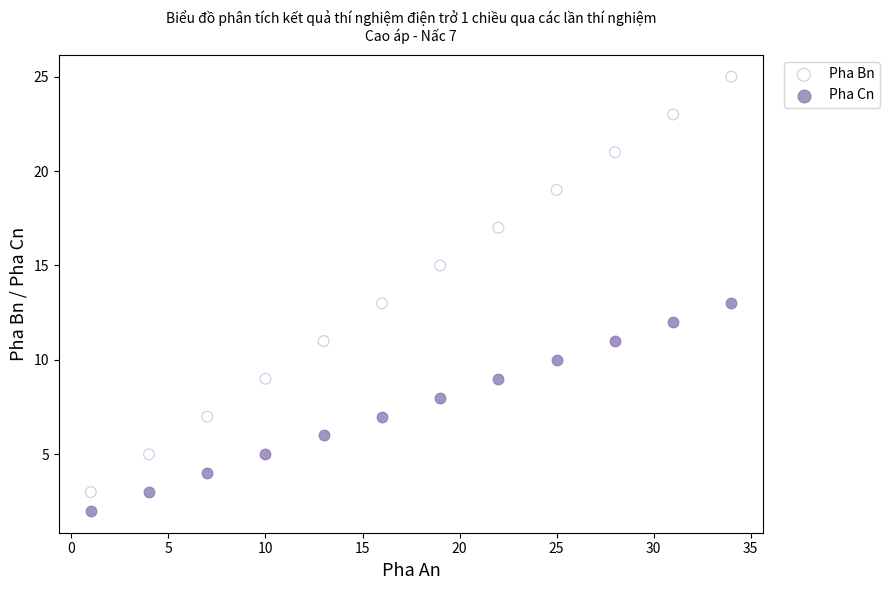

What are all the series names shown in the legend?

Pha Bn, Pha Cn